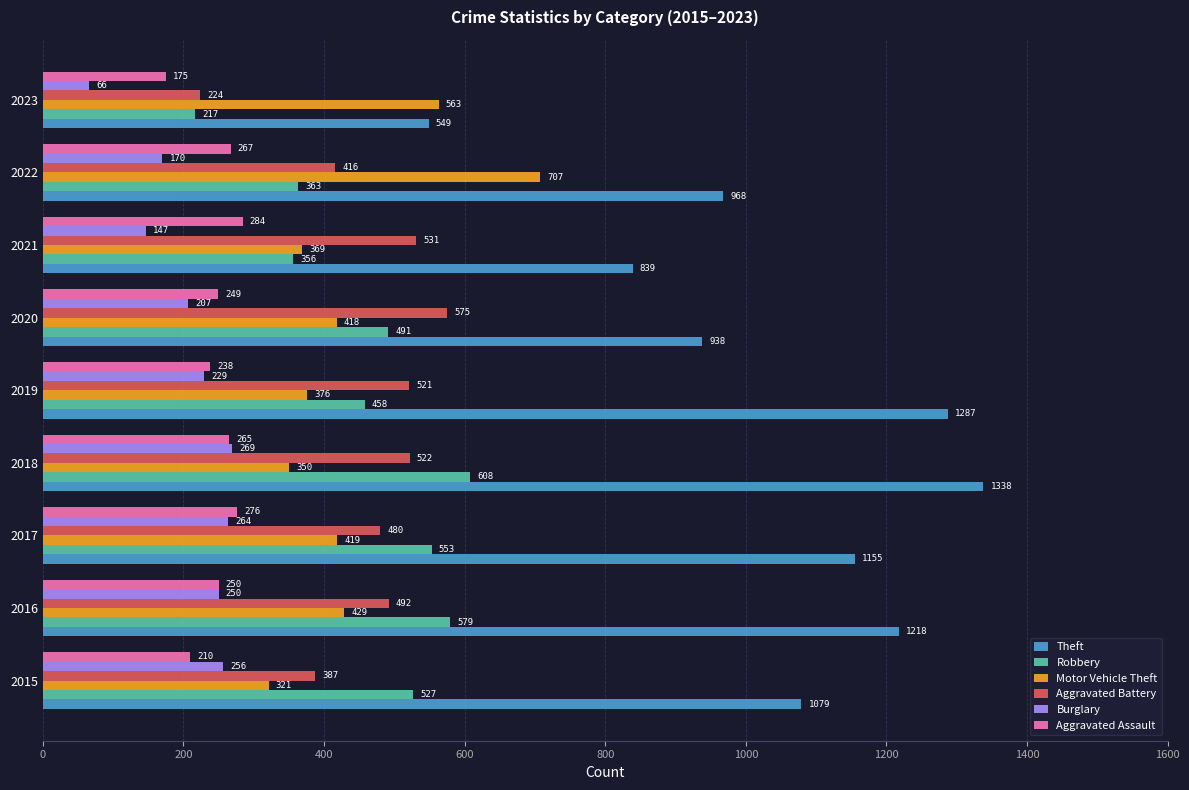

What is the smallest value displayed?

66